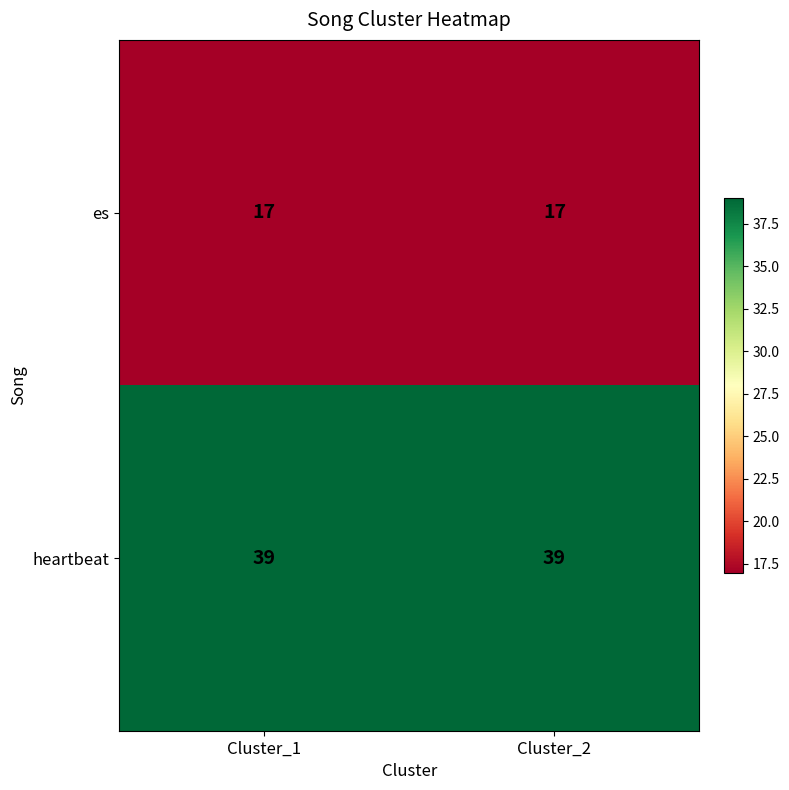

The es series shows 17 at Cluster_1. True or false?

True